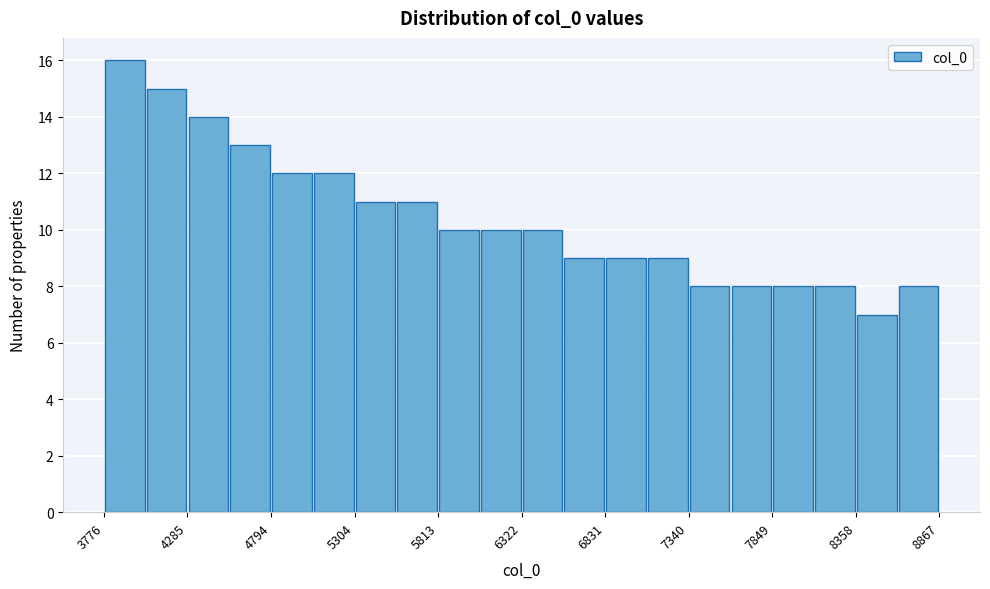

Read against the x-axis, roughly where is the centre of the tallest bar?

3900